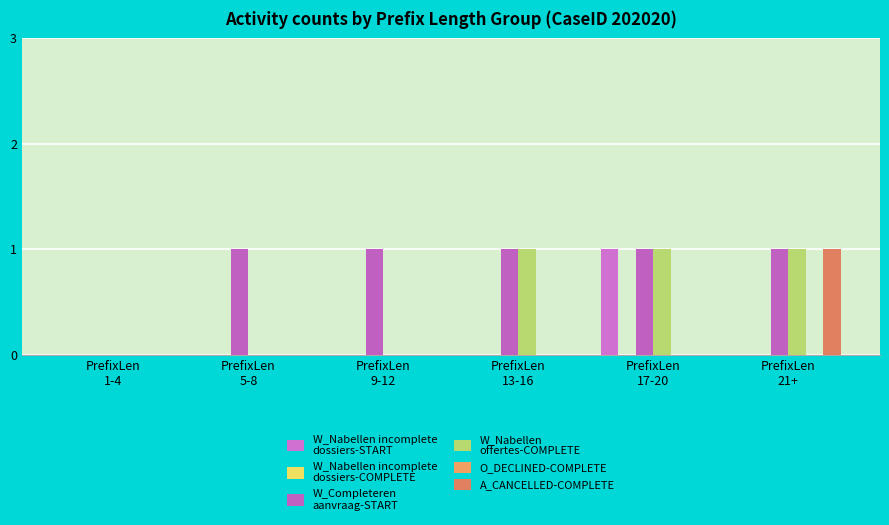

Is it true that W_Completeren
aanvraag-START equals 2 at PrefixLen
17-20?

False